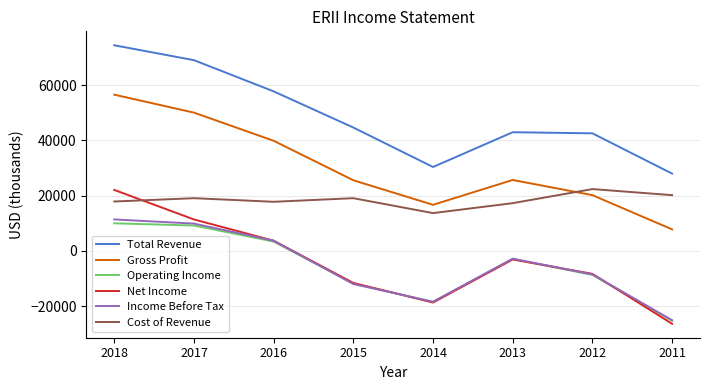

Which series has the largest total across all categories?

Total Revenue